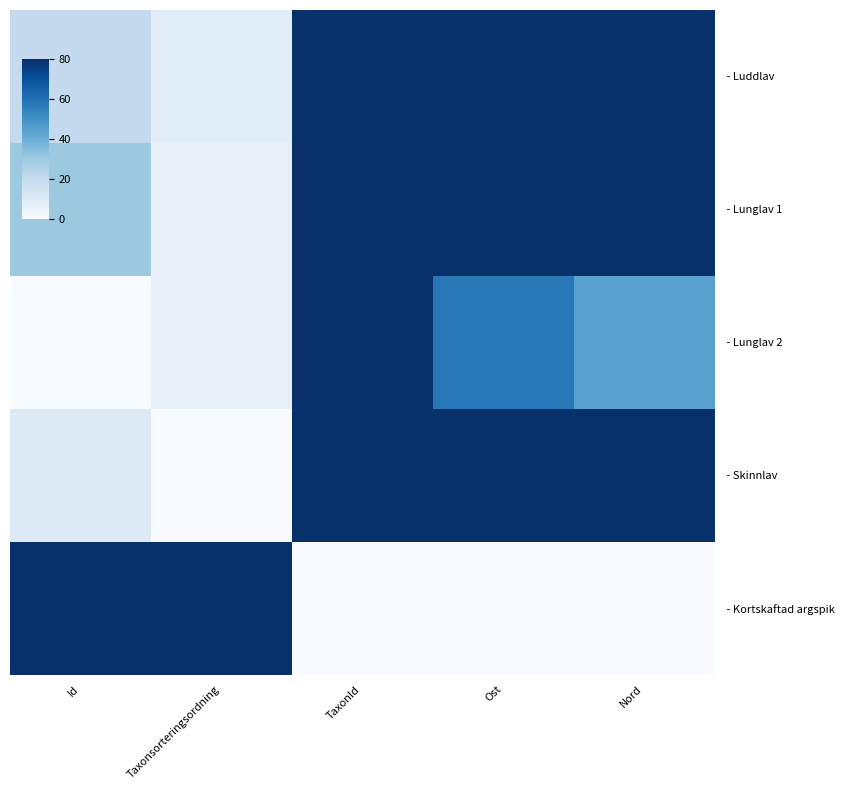

At TaxonId, list the series in order from largest to smallest.

- Luddlav, - Lunglav 1, - Lunglav 2, - Skinnlav, - Kortskaftad argspik